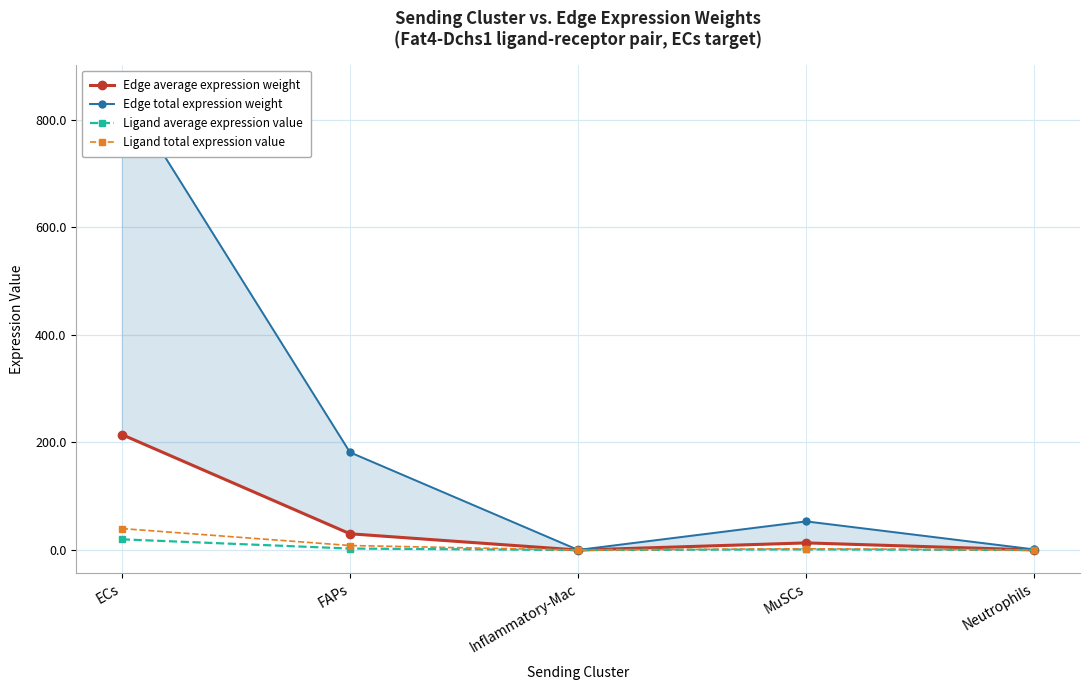

What is the highest value of the Edge total expression weight series?

858.7